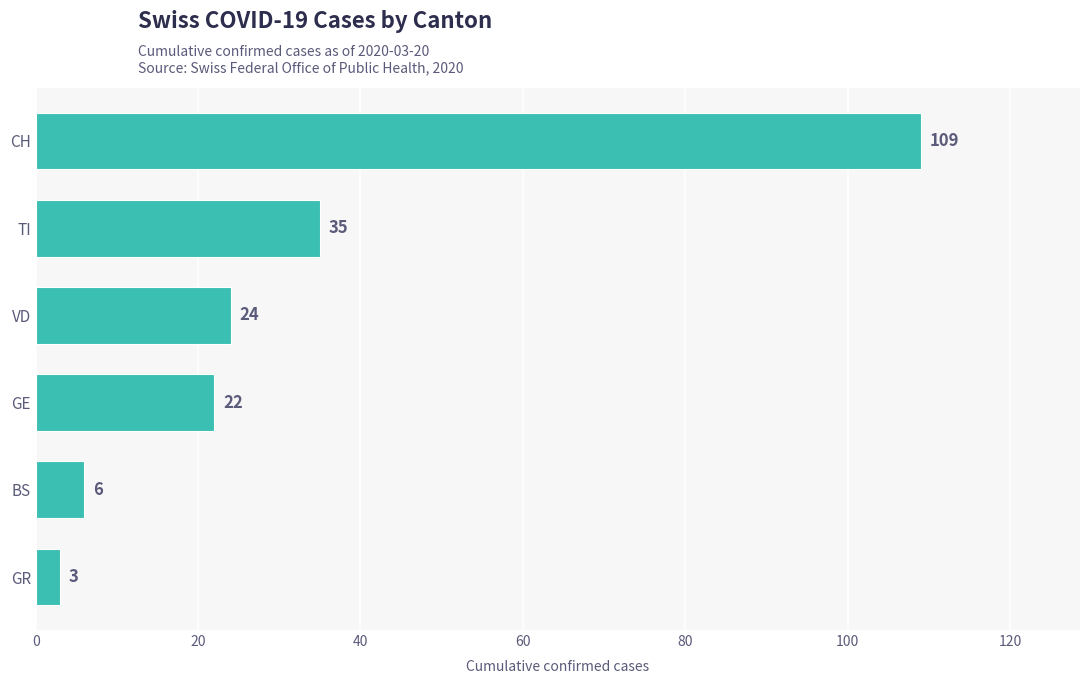

Are the bars horizontal?

Yes